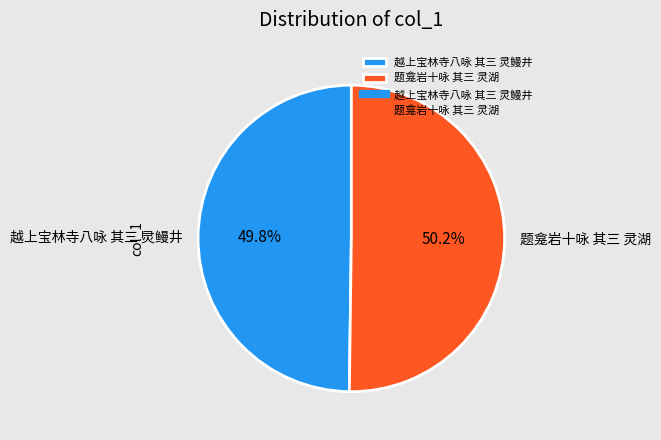

What is the total percentage of 越上宝林寺八咏 其三 灵鳗井 and 题龛岩十咏 其三 灵湖?

100.0%